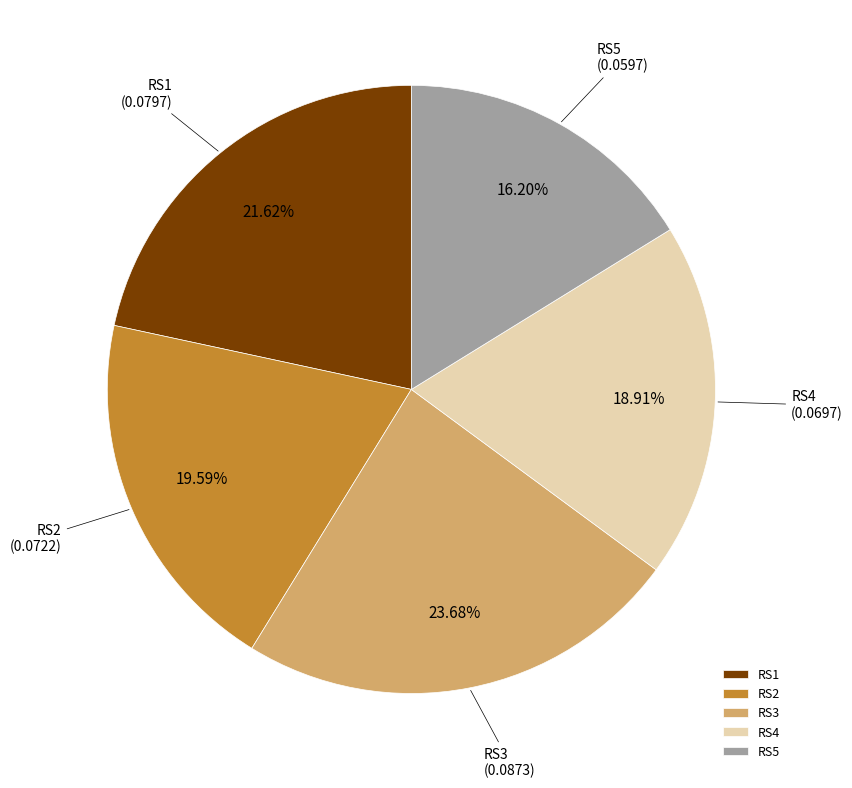

Rank the categories by value from lowest to highest.

RS5, RS4, RS2, RS1, RS3